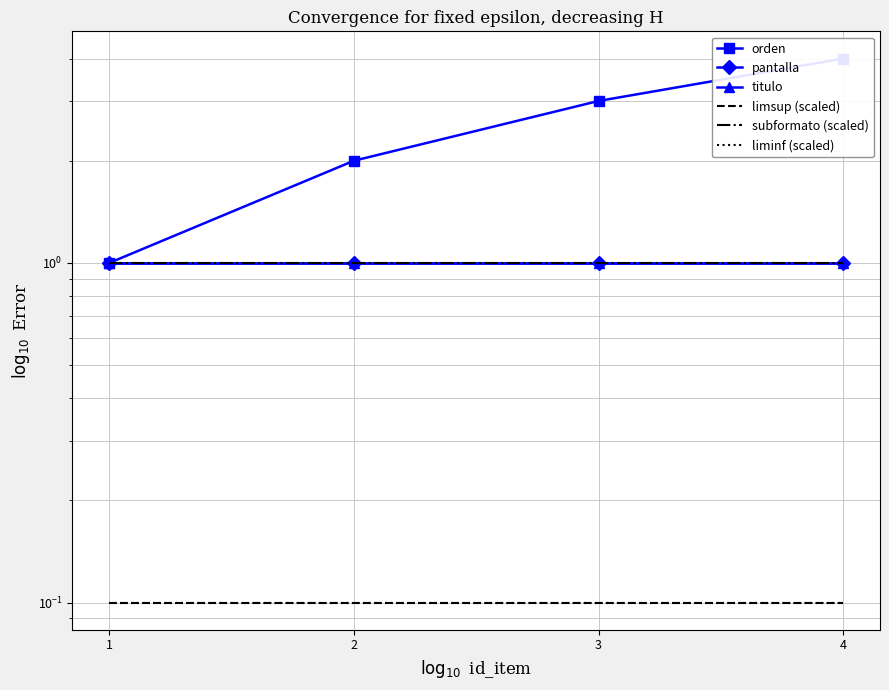

Which series has the widest spread of values?

orden